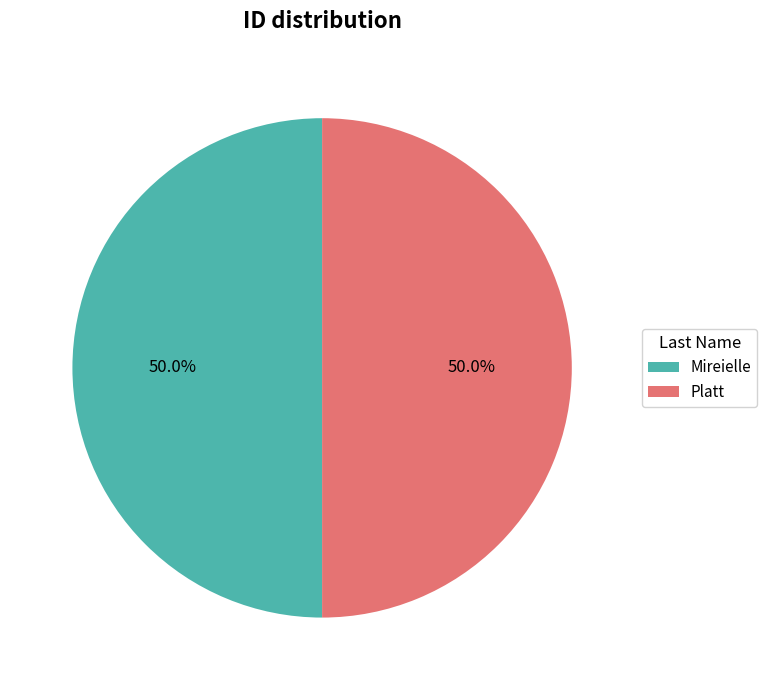

Approximately how many times larger is the value at Mireielle compared to Platt?

1.0